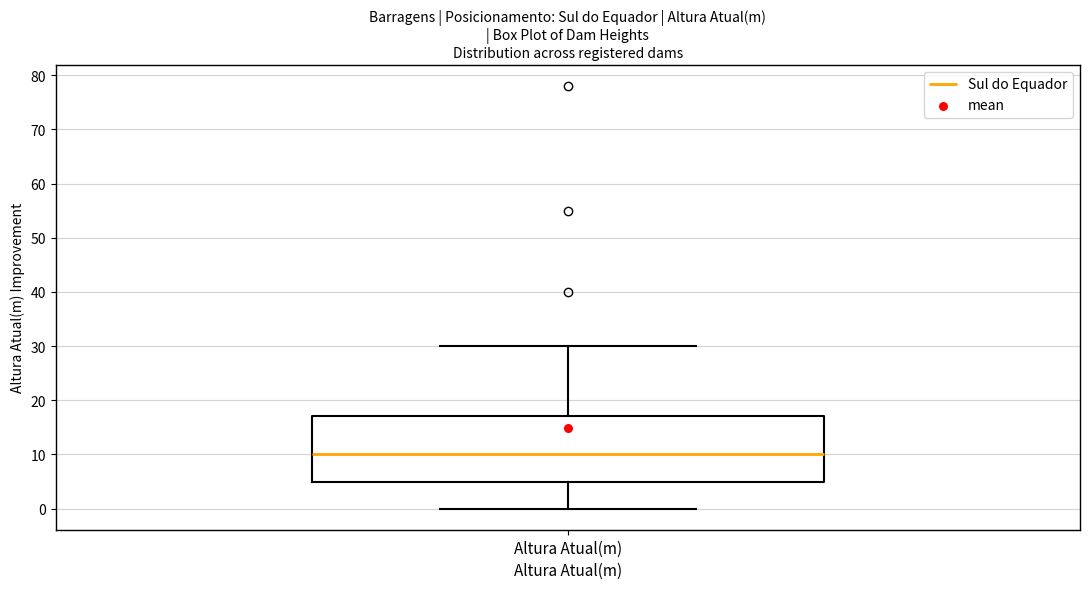

Transcribe this box plot: give where the median line is, the range the box spans, and where the two whiskers end, as read against the y-axis. The values are not printed on the chart, so give them approximately, as read against the axis.

median 10, box 5 to 17, whiskers 0 to 30